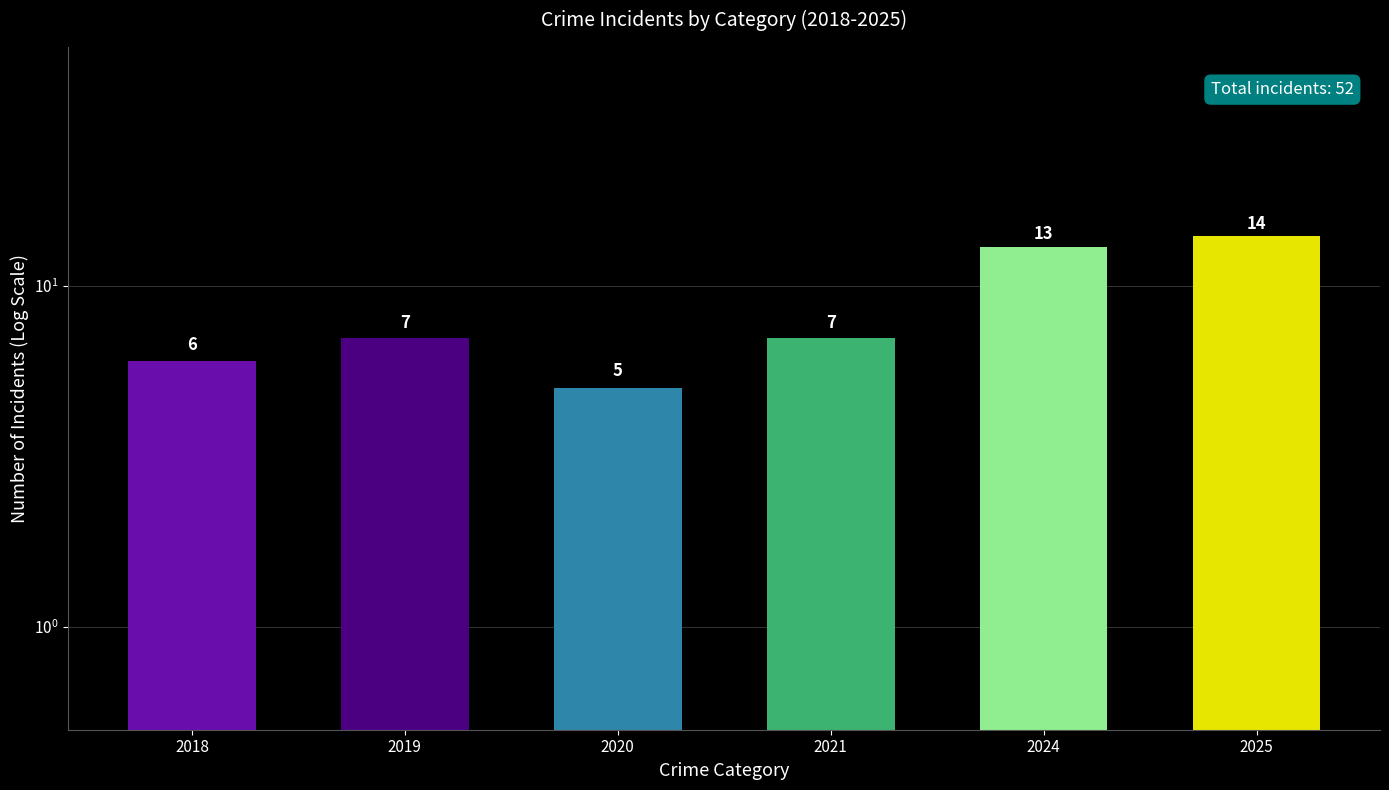

What is the sum of the values at 2020 and 2024?

18